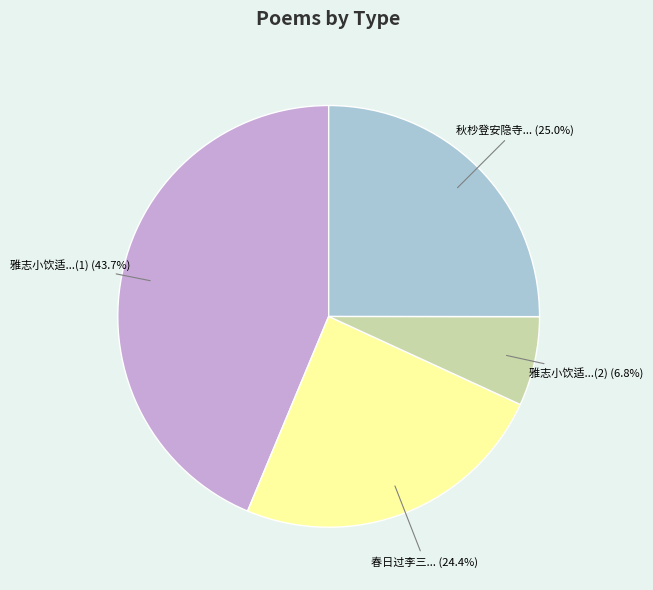

Count the number of slices in the pie.

4